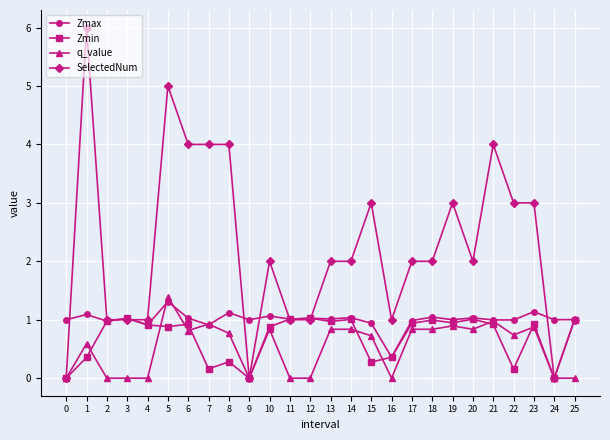

True or false: Zmax has a value of 1.3 at 5.

True